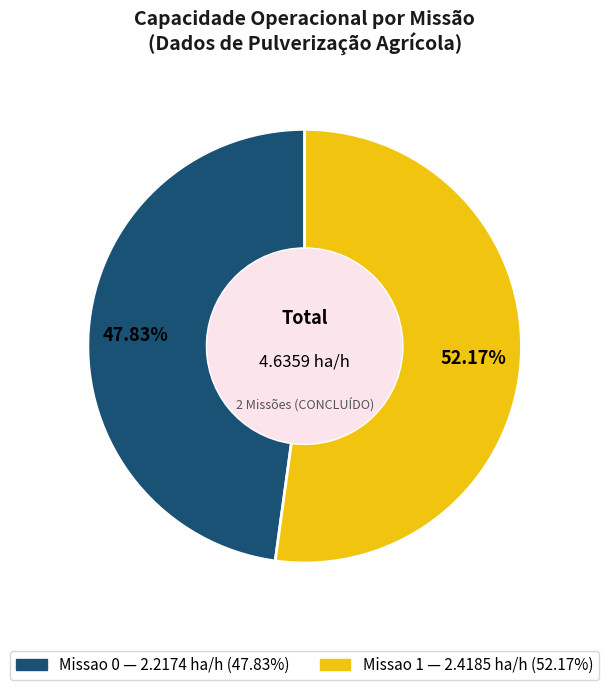

Does any single category account for the majority?

Yes